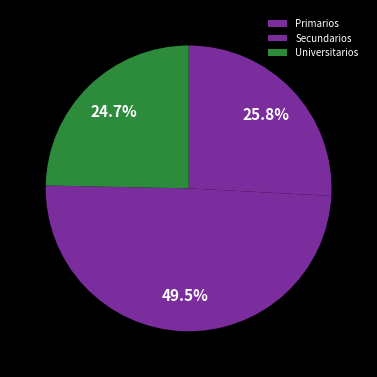

Which category has the smallest portion of the pie?

Universitarios